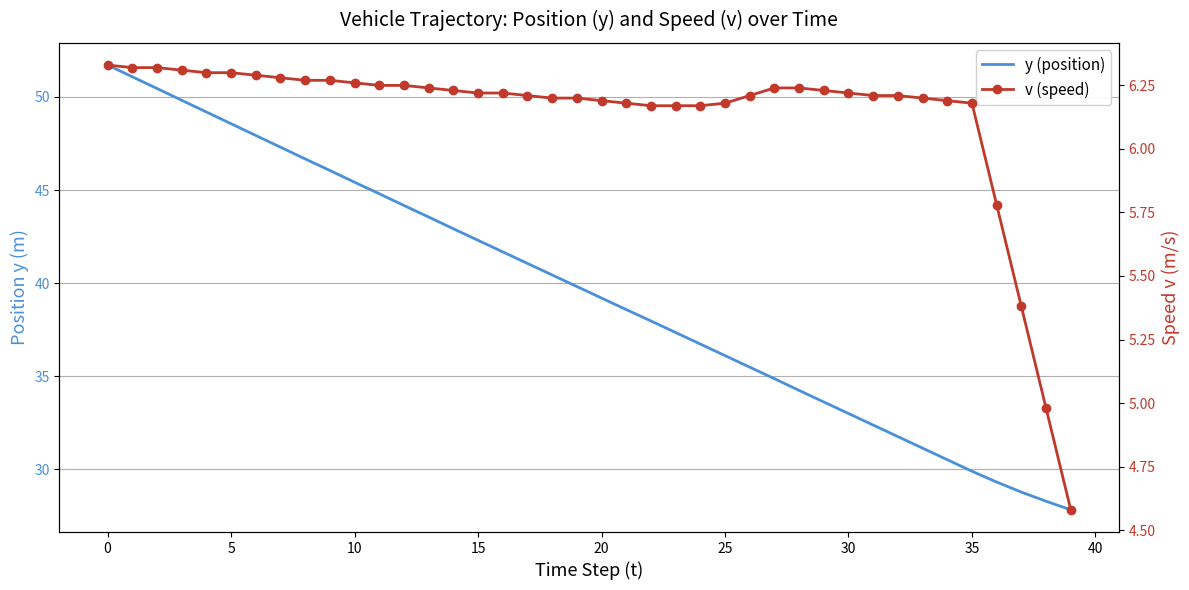

What is the sum of all v (speed) values?

245.2